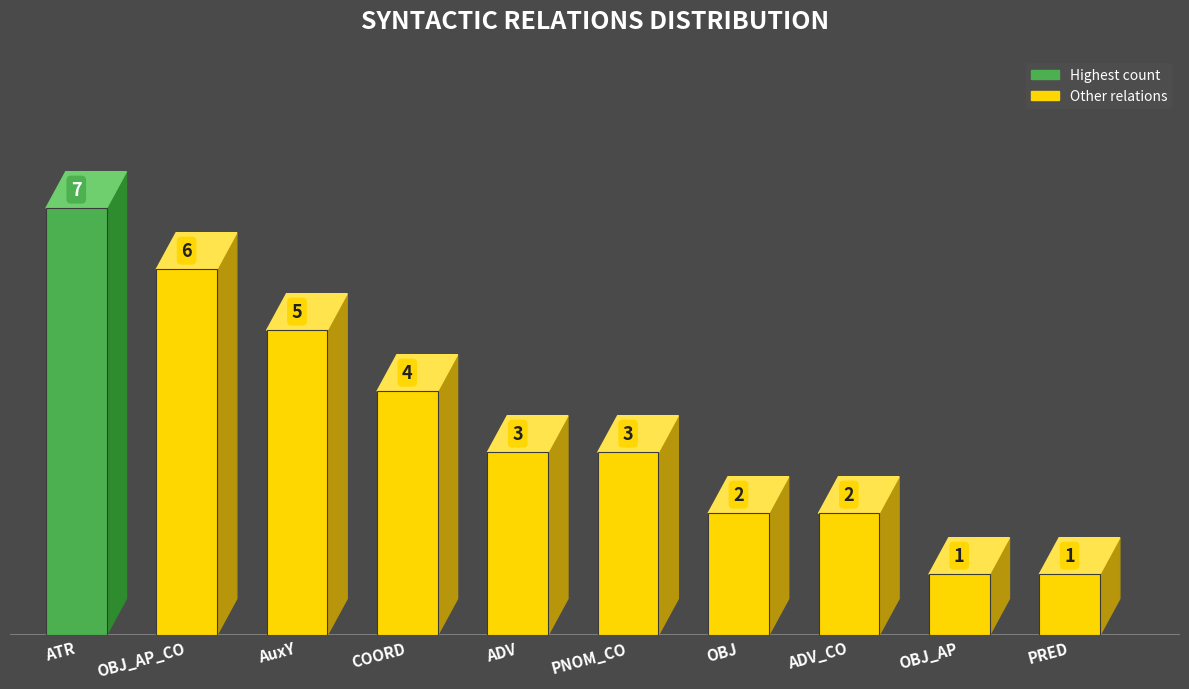

What is the label of the 7th bar from the left?

OBJ